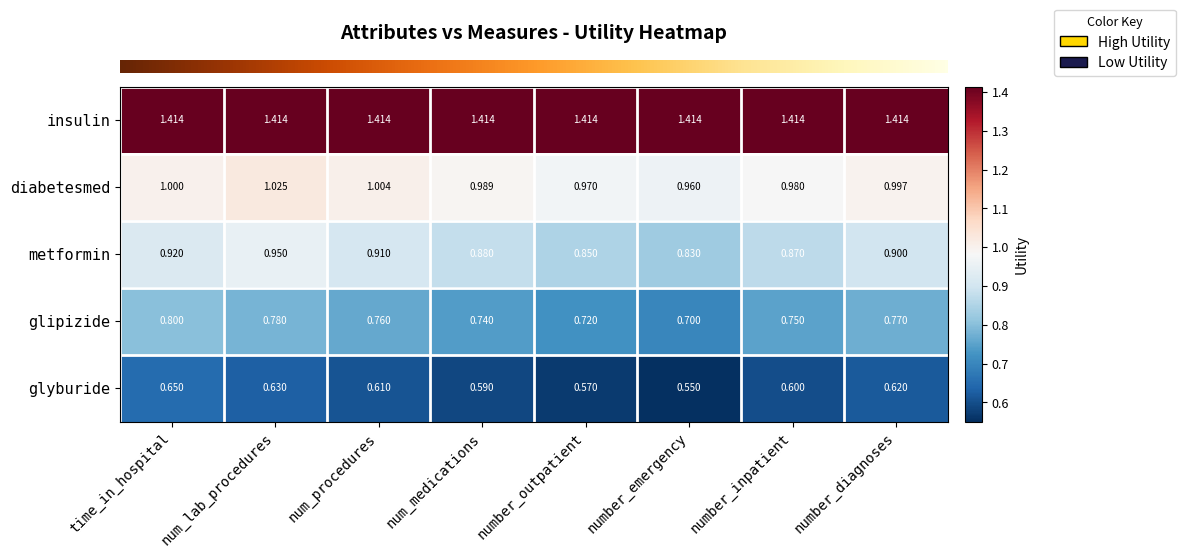

Which series has the widest spread of values?

metformin